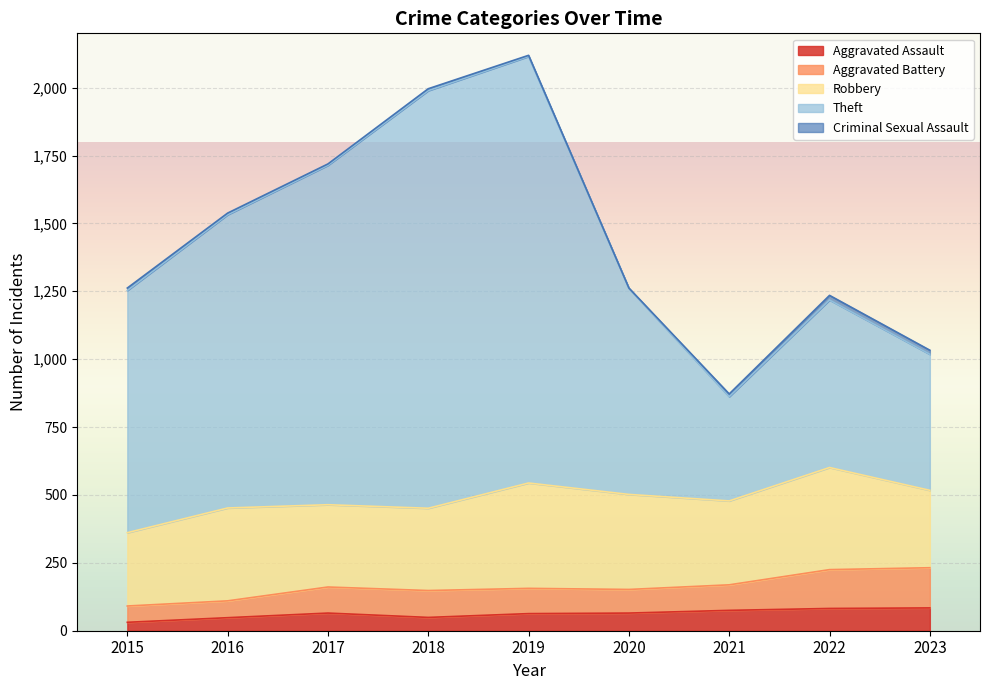

True or false: Robbery and Aggravated Assault intersect in this chart.

False